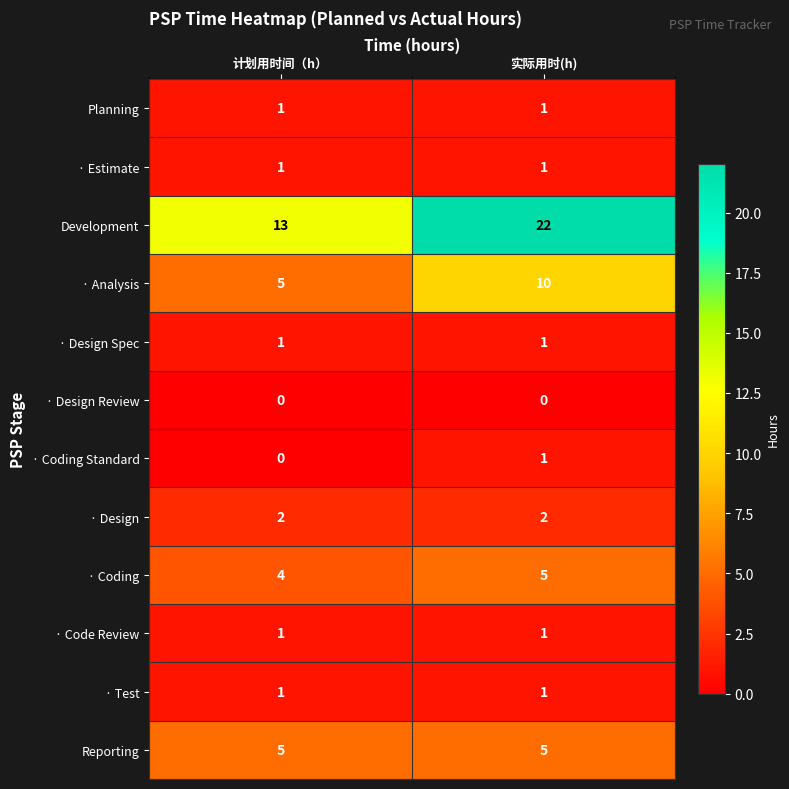

True or false: · Design Spec has a value of 1 at 实际用时(h).

True